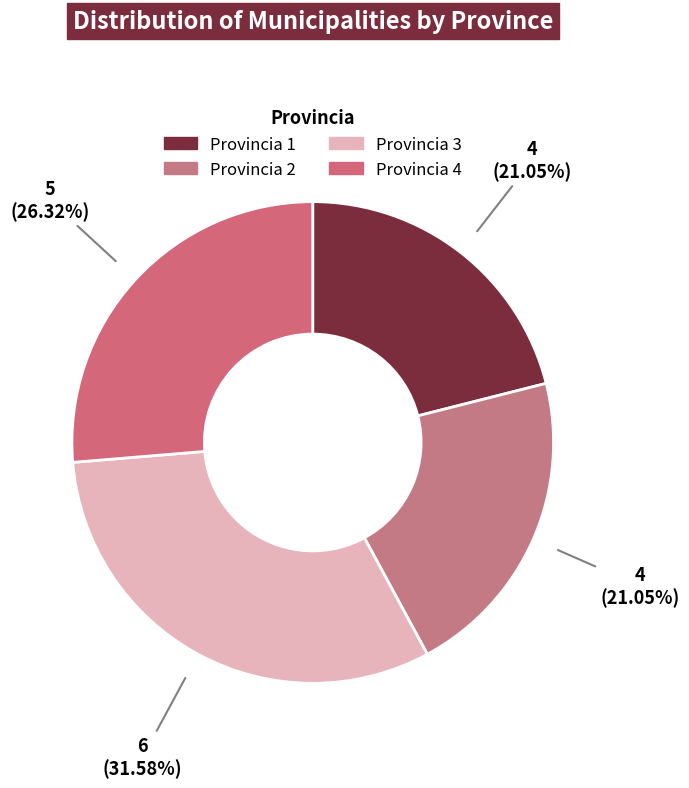

What portion of the pie excludes Provincia 3?

68.4%